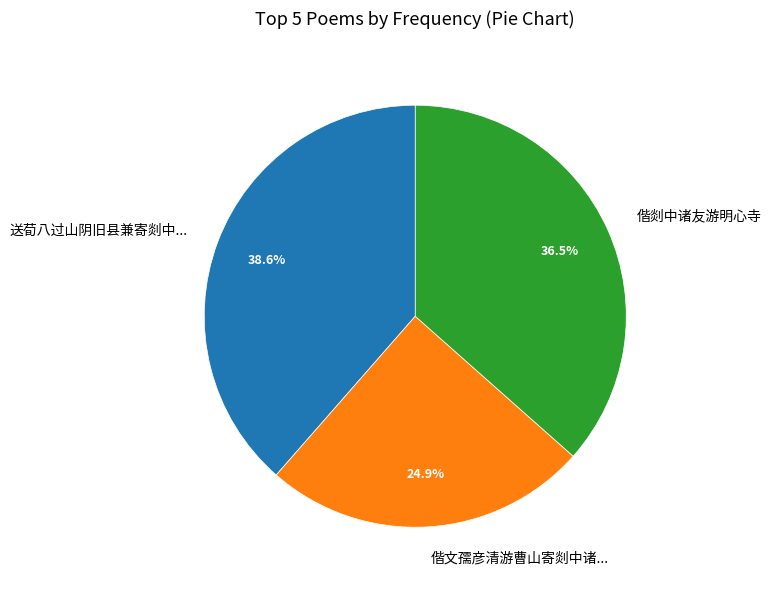

Is there any slice that represents more than half of the pie?

No